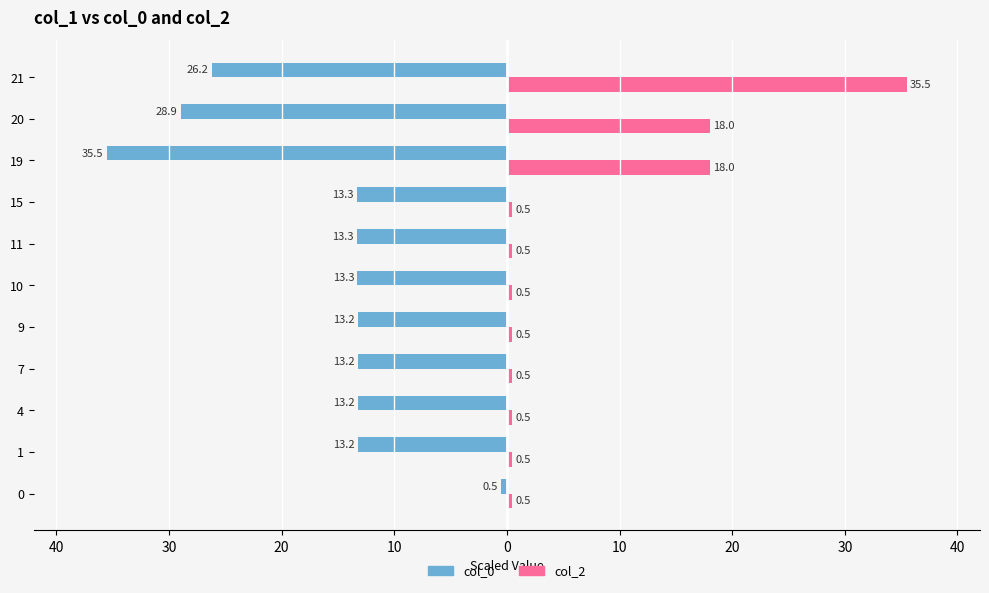

What are all the series names shown in the legend?

col_0, col_2